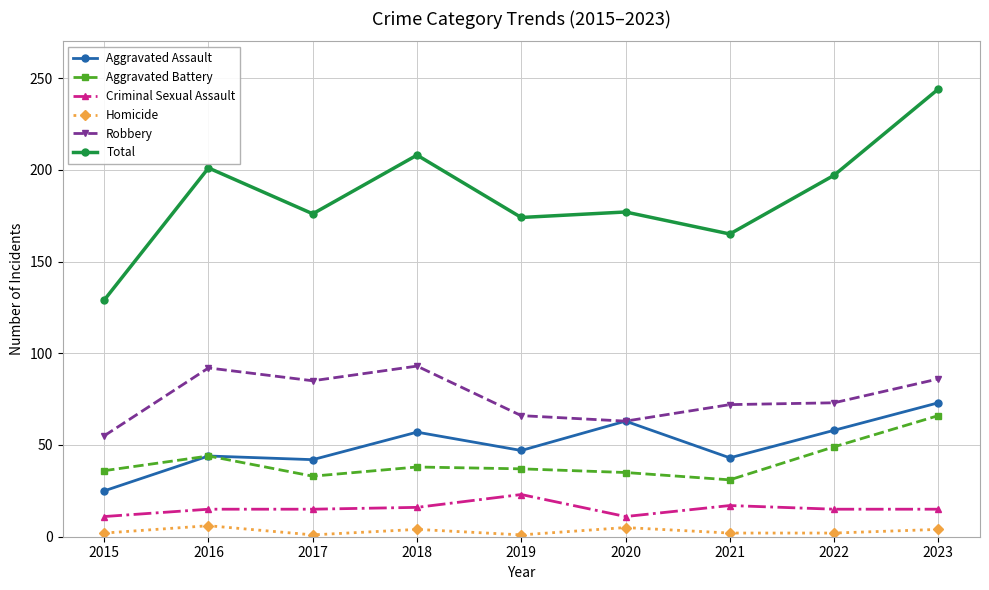

At how many categories does at least one series exceed 22?

9